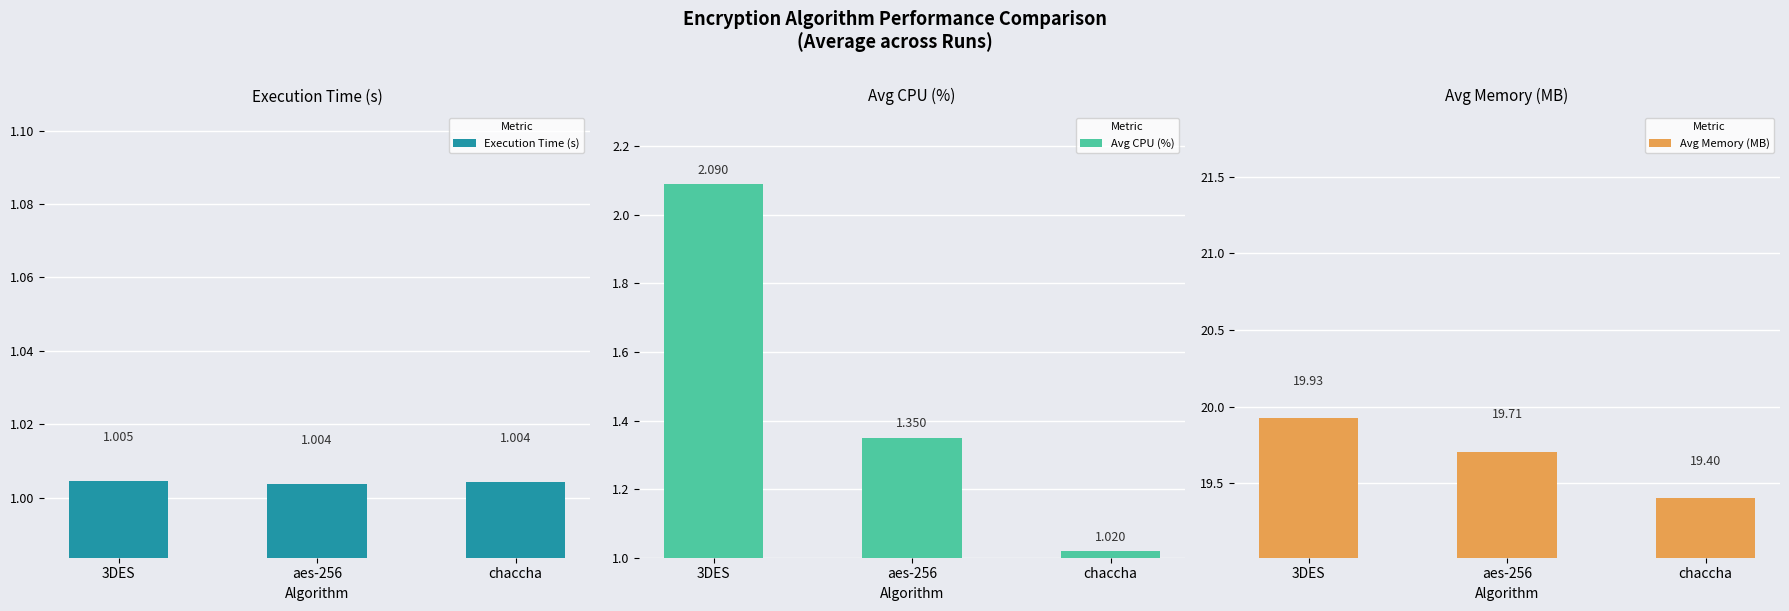

What is the sum of the Execution Time (s) values at aes-256 and chaccha?

2.0